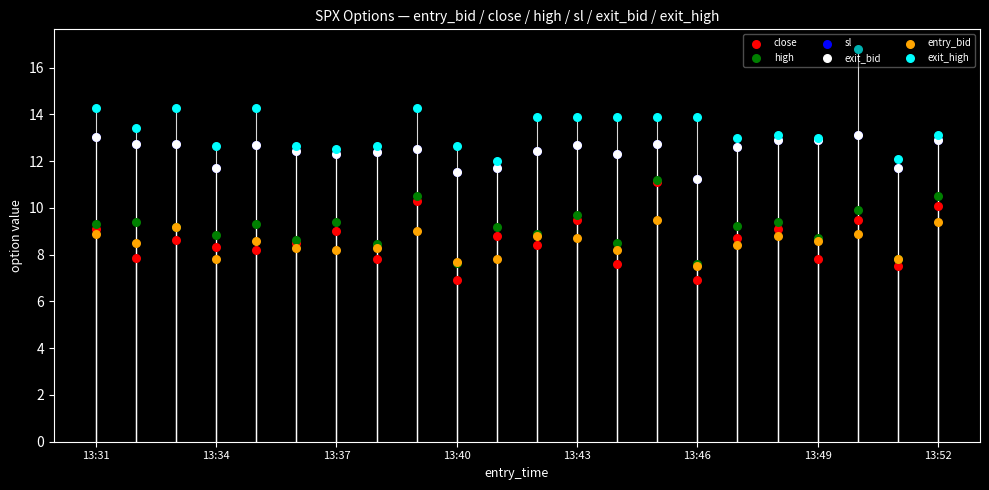

Which series reaches the minimum Y coordinate?

close